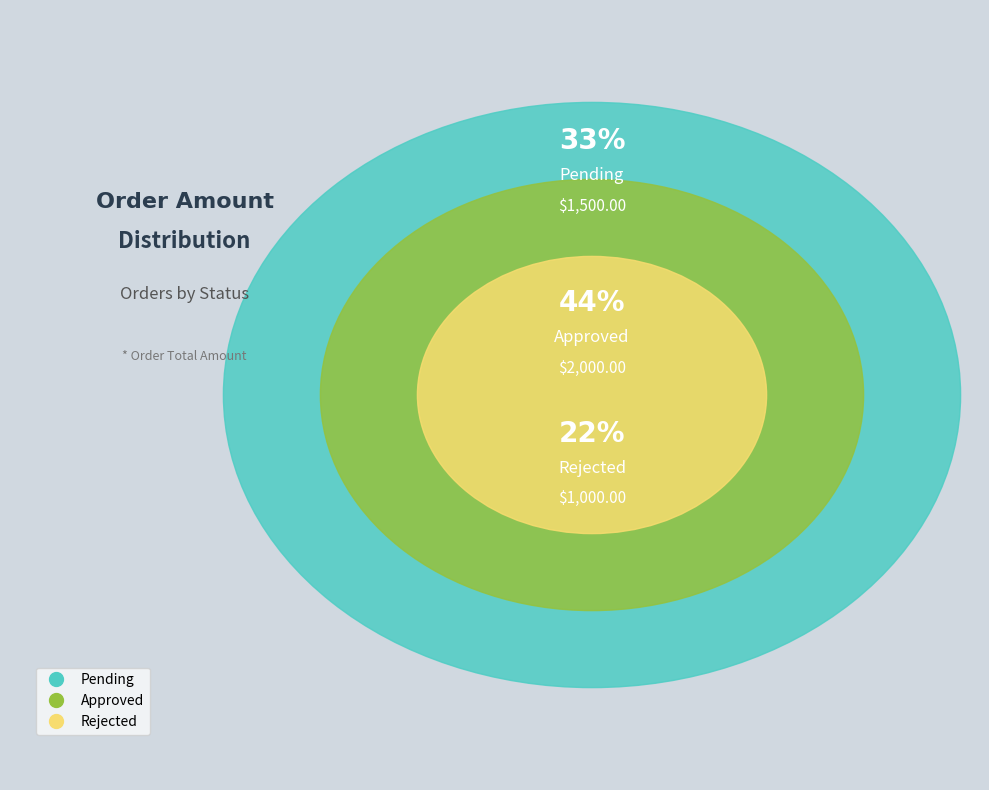

Approximately how many times larger is the value at Pending compared to Approved?

0.8